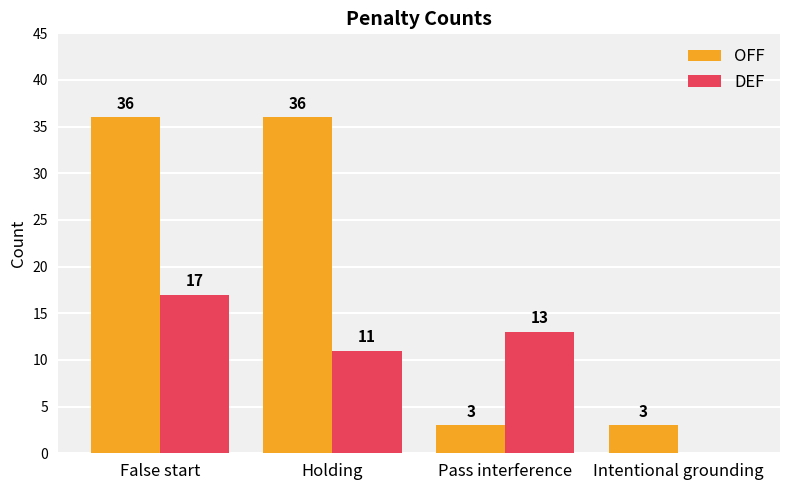

Where does the DEF series first go above 13?

False start